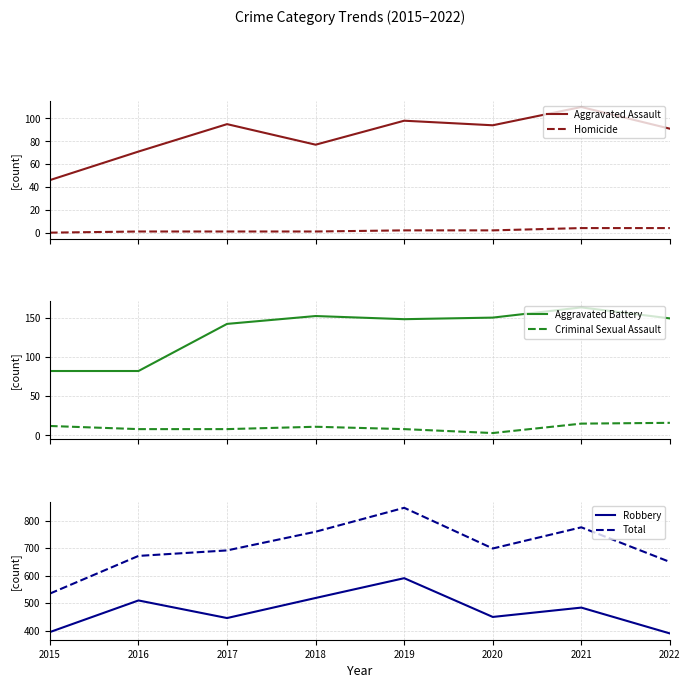

What is the minimum value for Robbery?

390